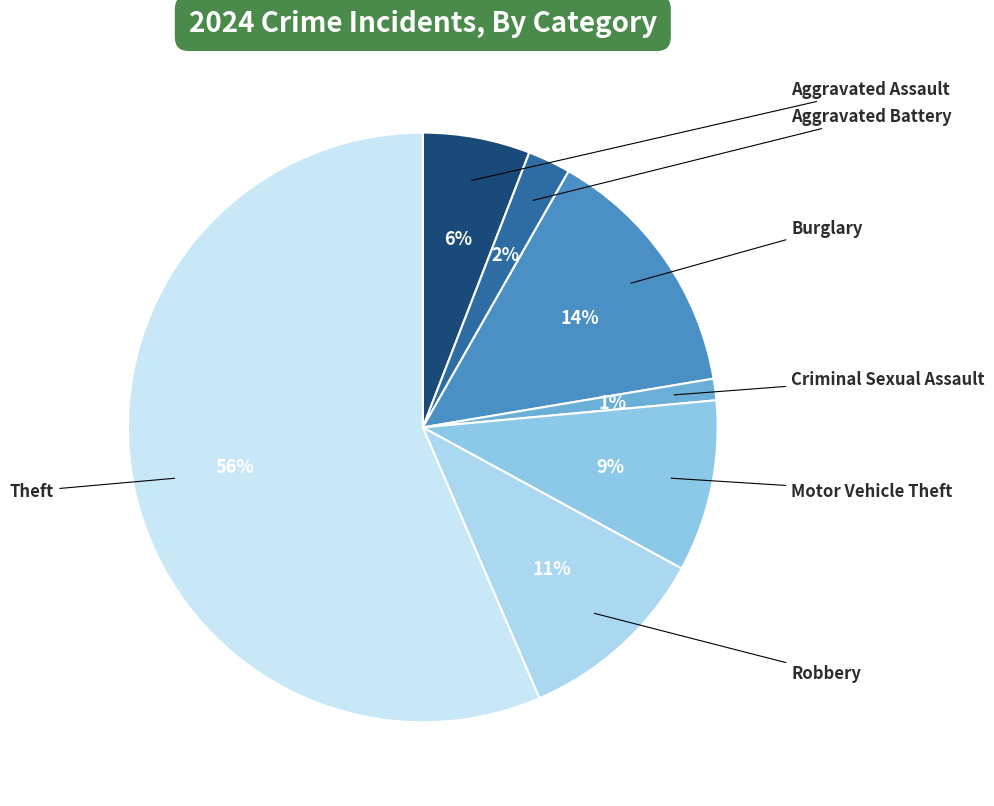

How many segments does this pie chart have?

7